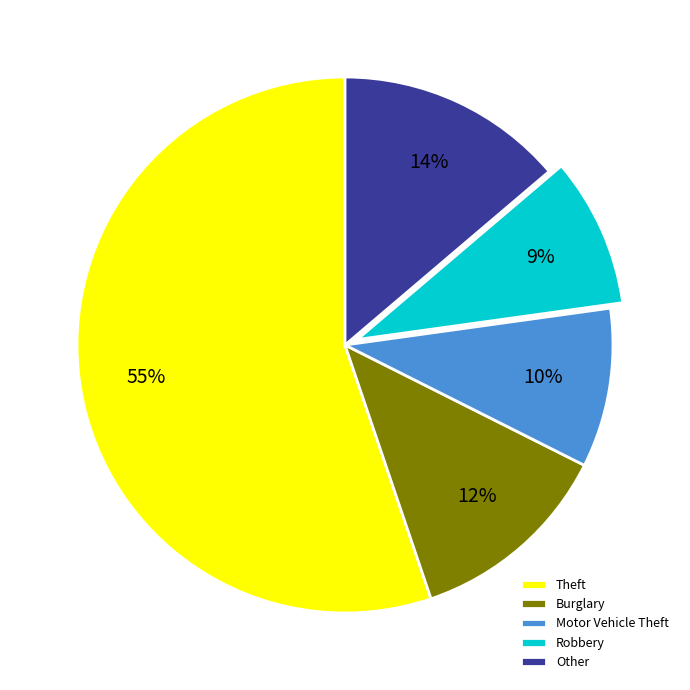

What is the largest slice in the pie chart?

Theft